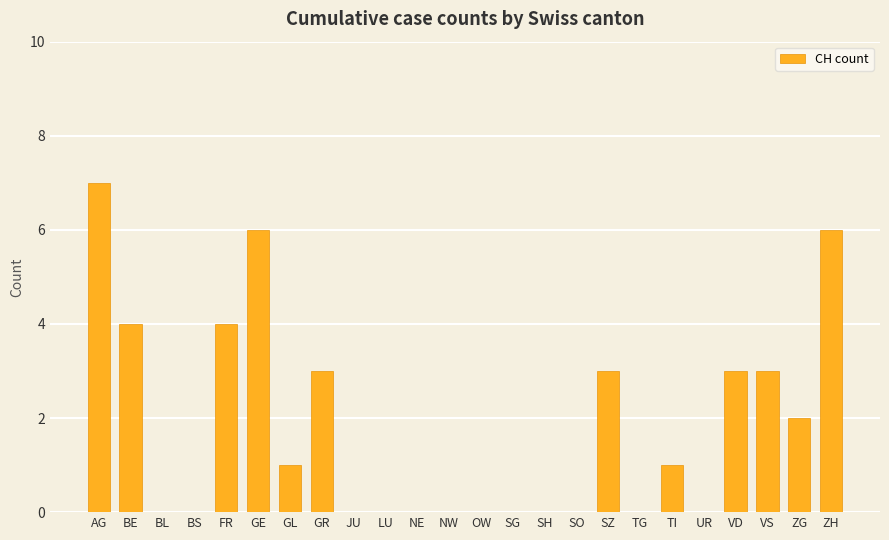

What is the change in value from NE to ZH?

+6